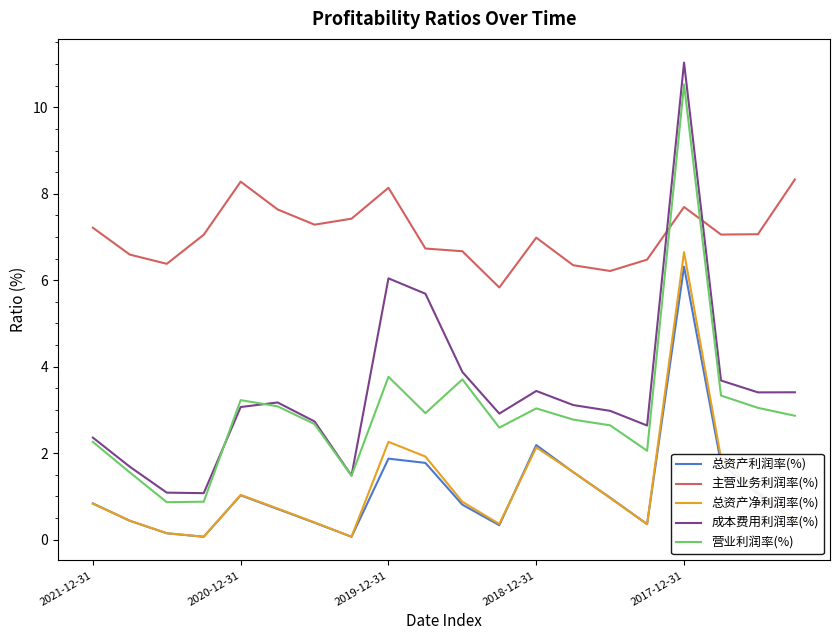

What is the lowest value of the 营业利润率(%) series?

0.9